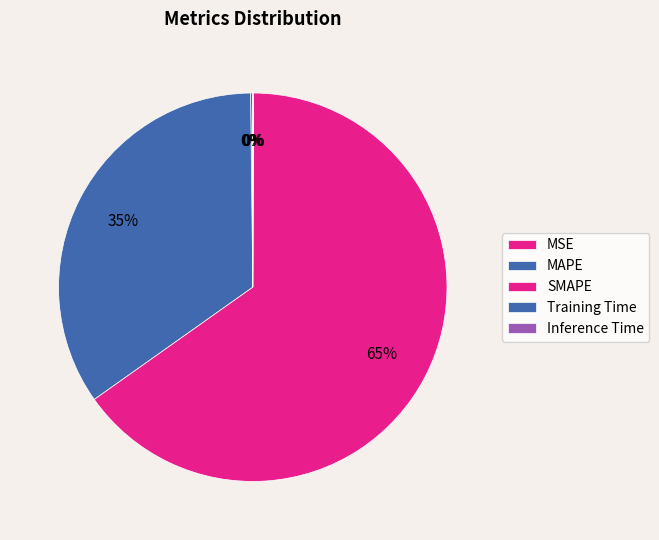

Is it true that MAPE is 35% of the pie?

True